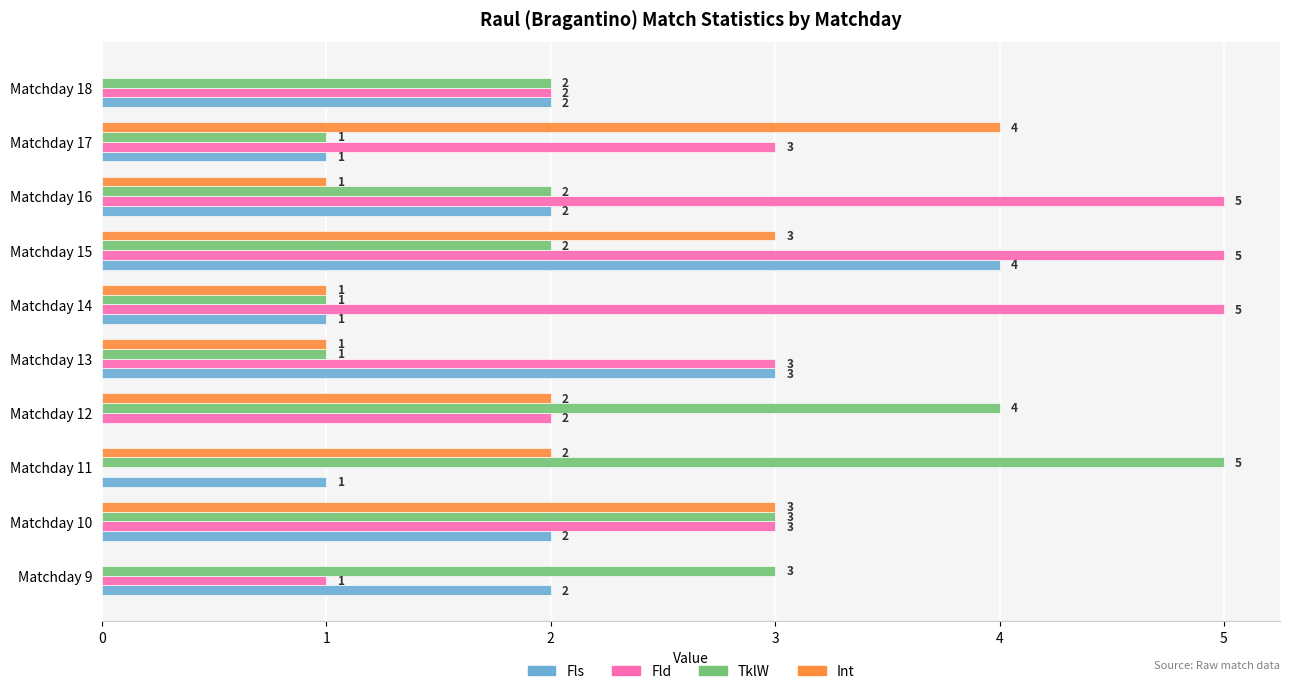

True or false: Fls has a value of 1 at Matchday 13.

False